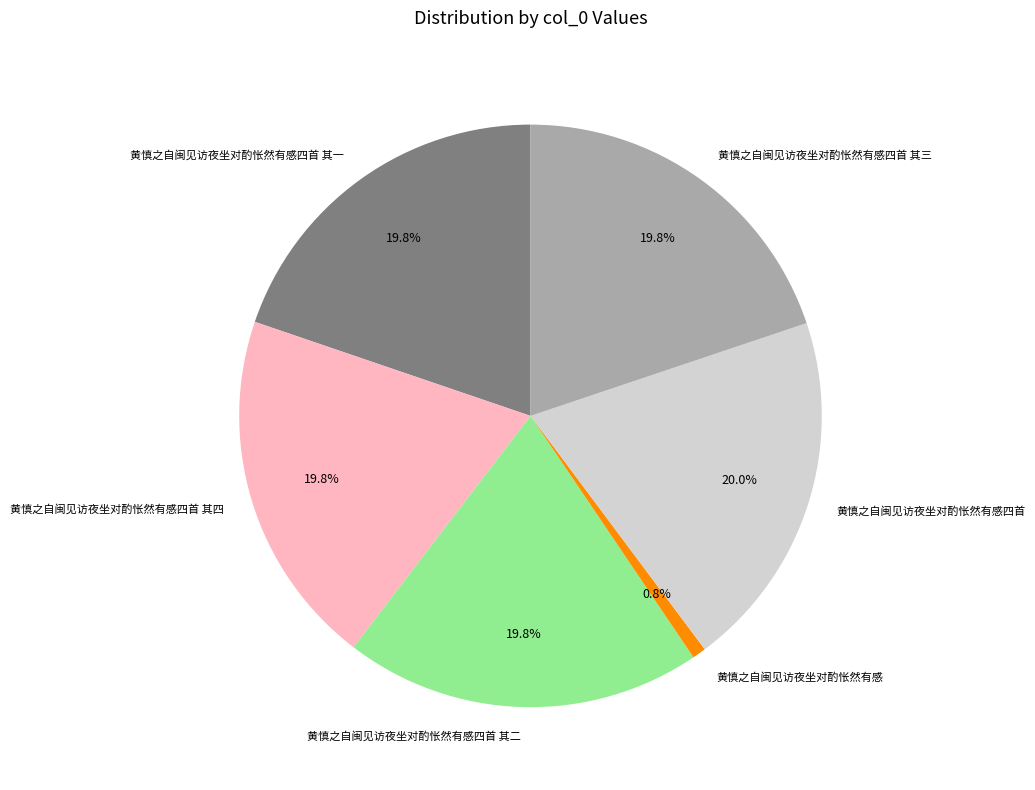

What is the ratio of the value at 黄慎之自闽见访夜坐对酌怅然有感四首 其一 to the value at 黄慎之自闽见访夜坐对酌怅然有感四首 其四?

1.0